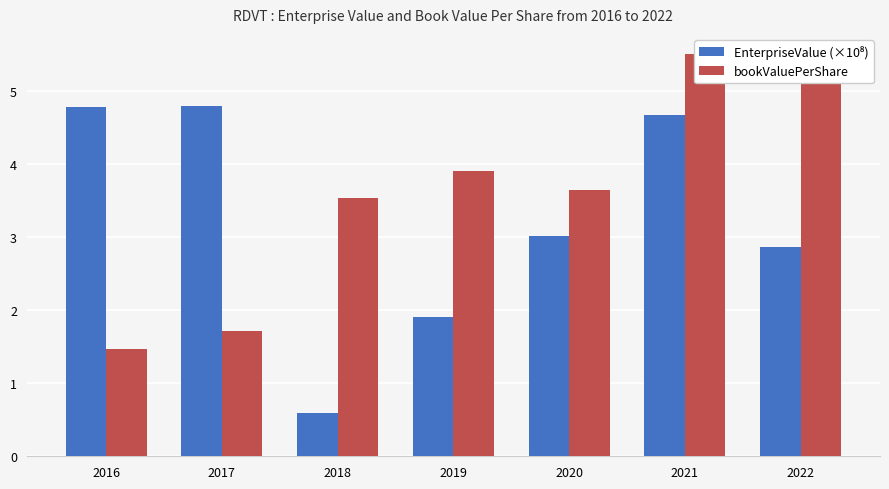

Count the number of data series in this chart.

2